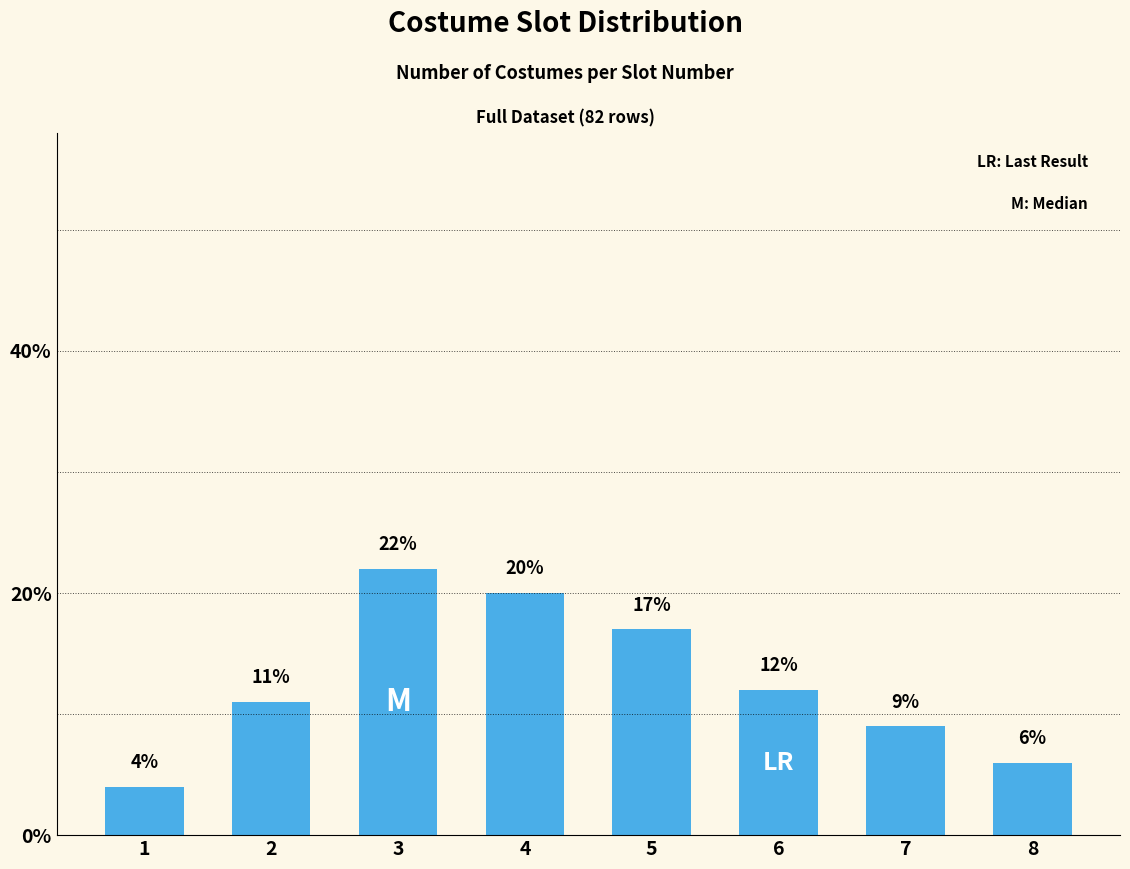

What is the sum of all values?

101